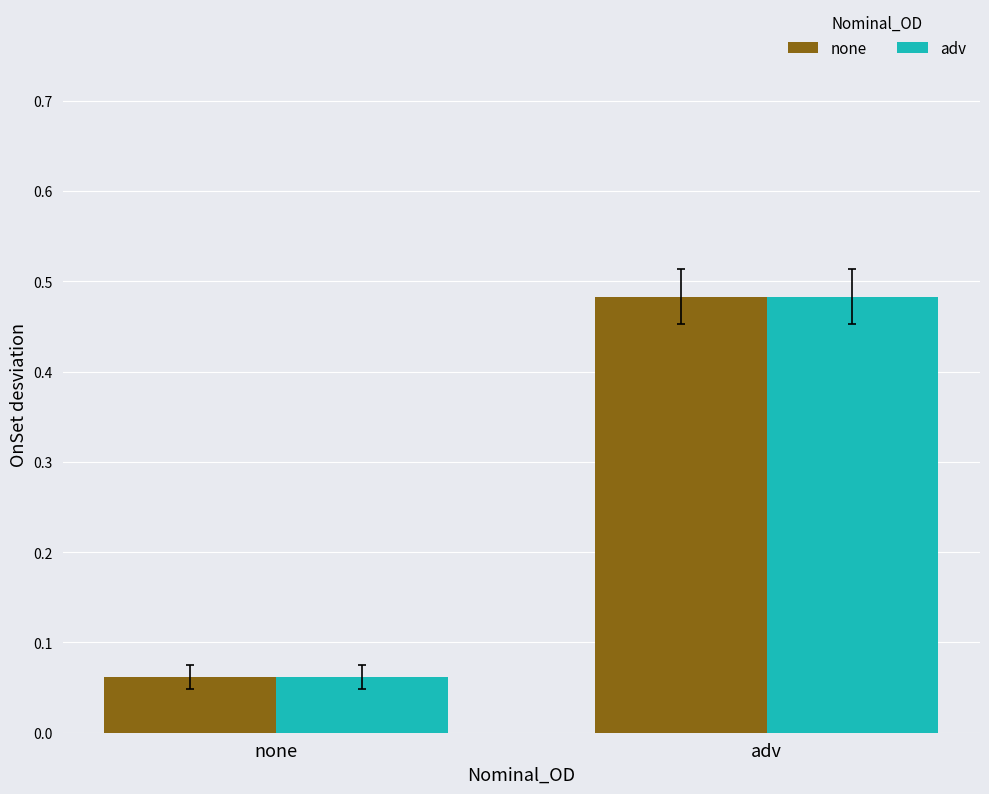

How many series are shown in this chart?

2